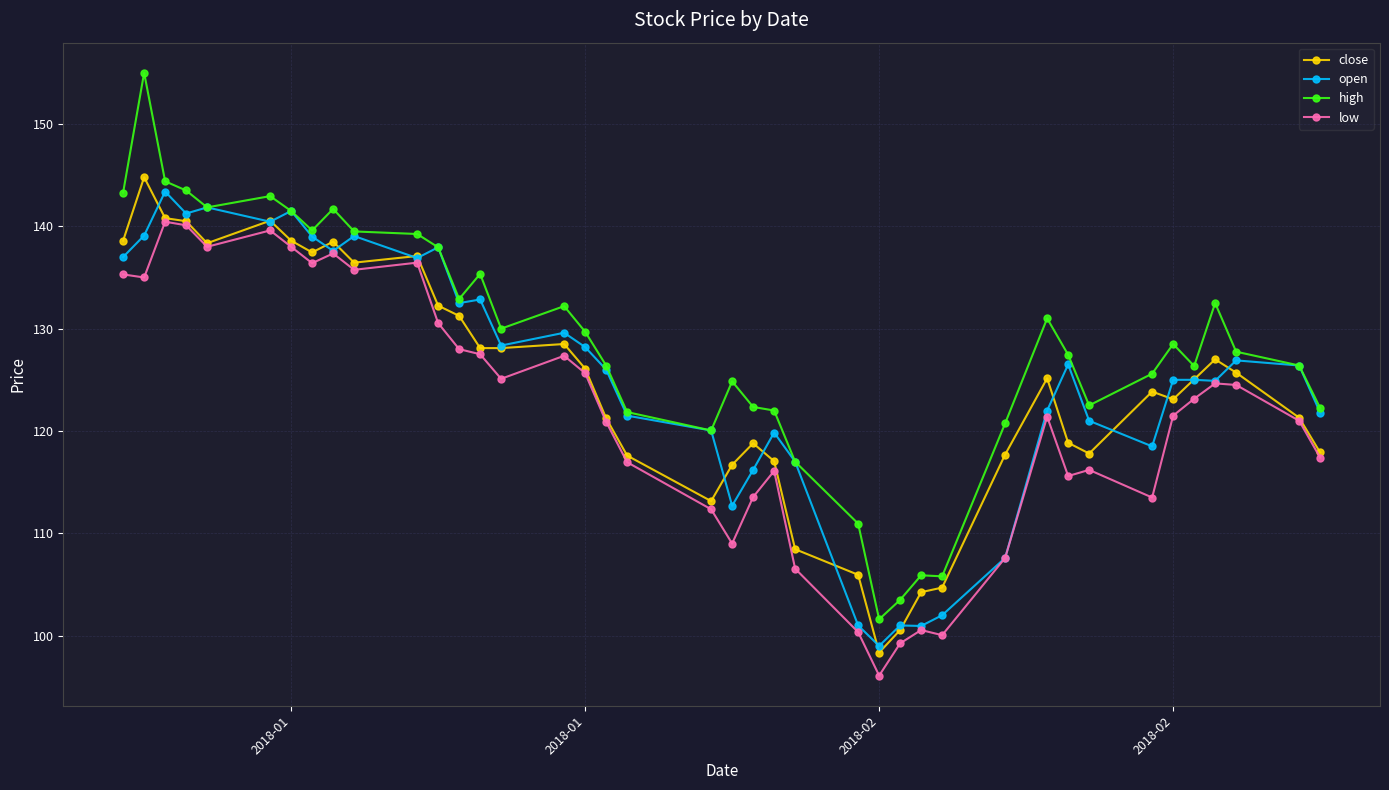

What is the average value of the open series?

125.2